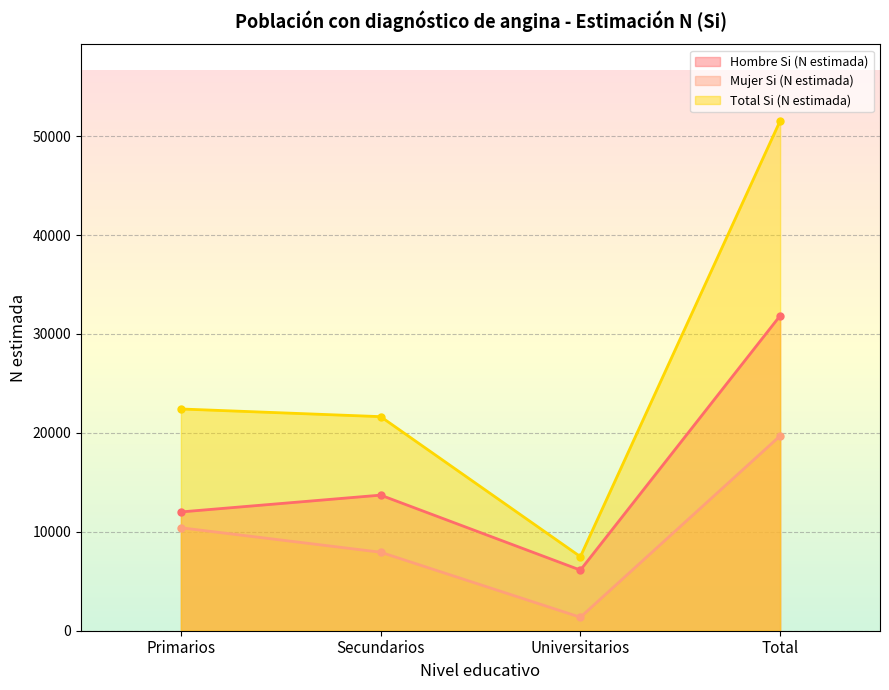

What are all the series names shown in the legend?

Hombre Si (N estimada), Mujer Si (N estimada), Total Si (N estimada)